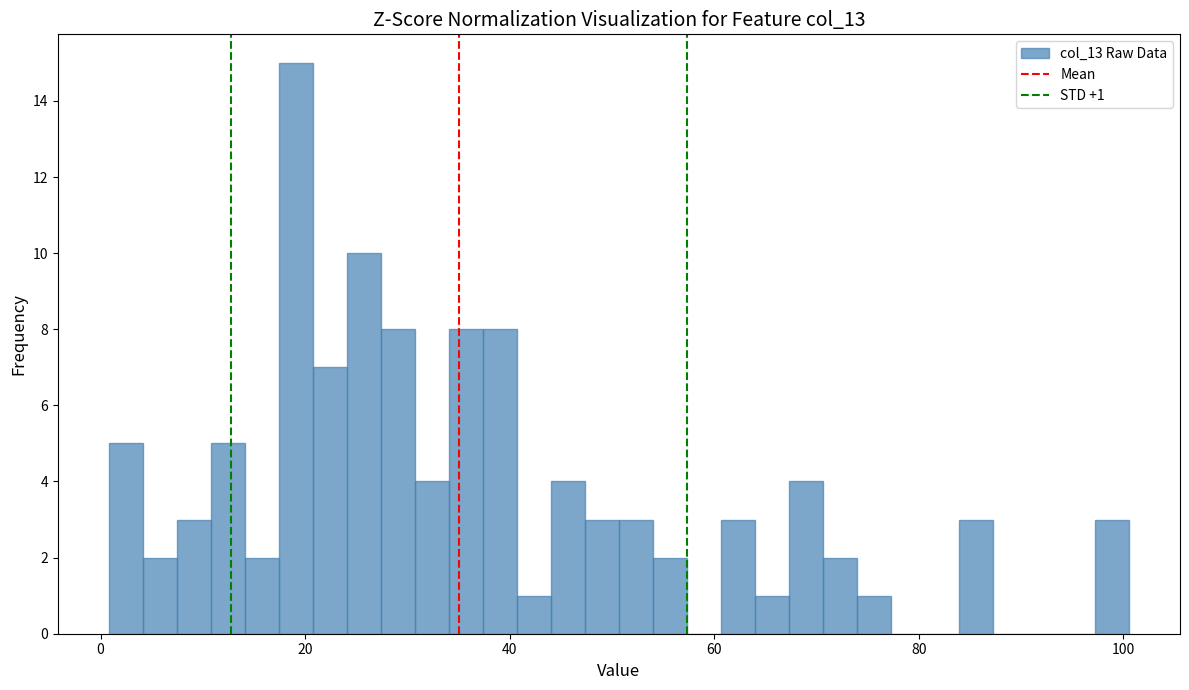

Around what value on the x-axis is the tallest bar? Give the approximate position of its centre, as read against the axis.

20